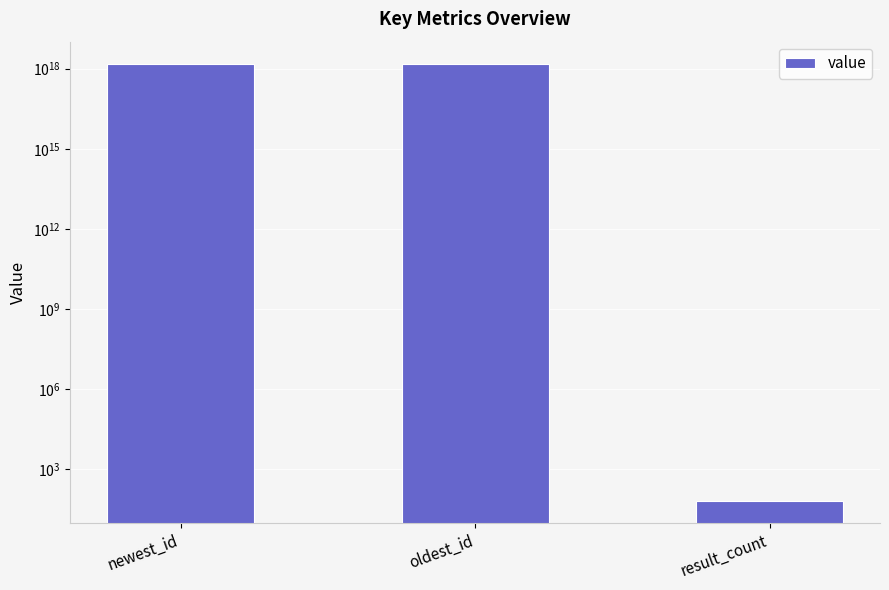

The value at oldest_id is 573248494025003712. True or false?

False